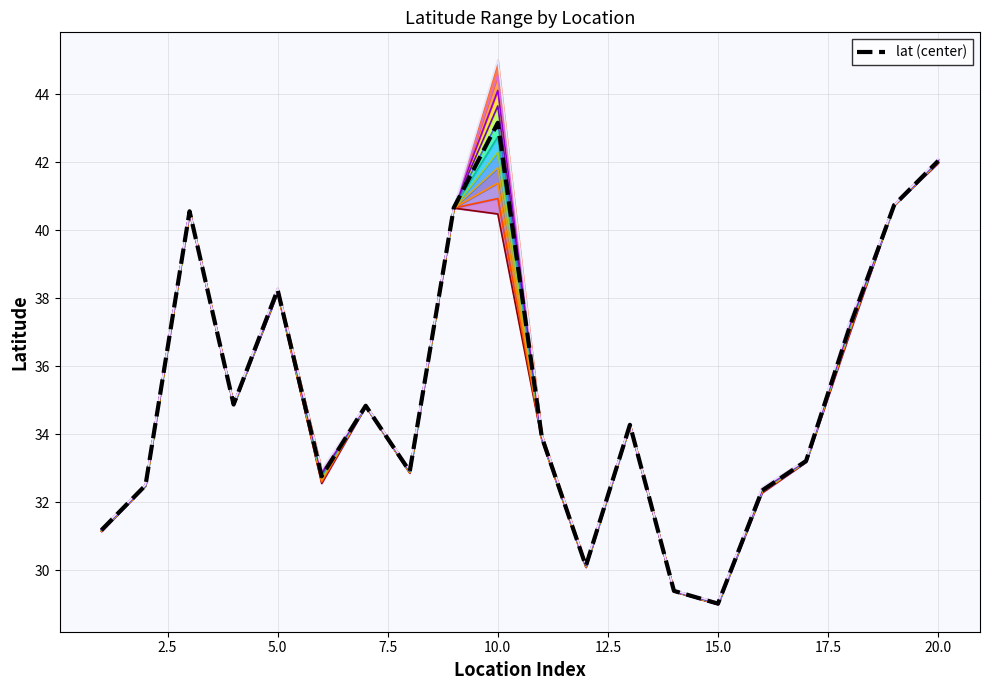

How many data points does each series have?

20